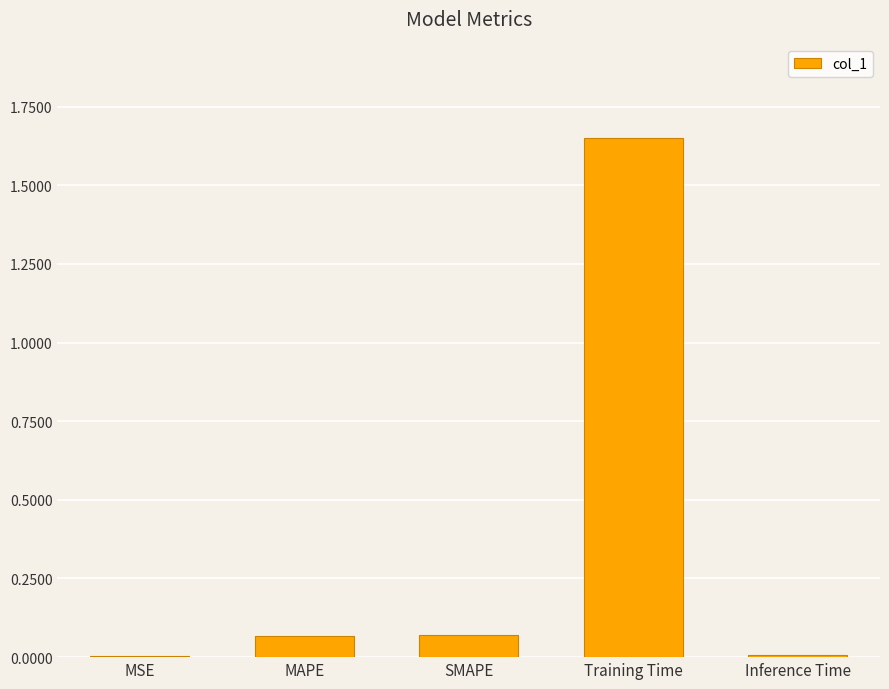

Count the number of categories in the chart.

5